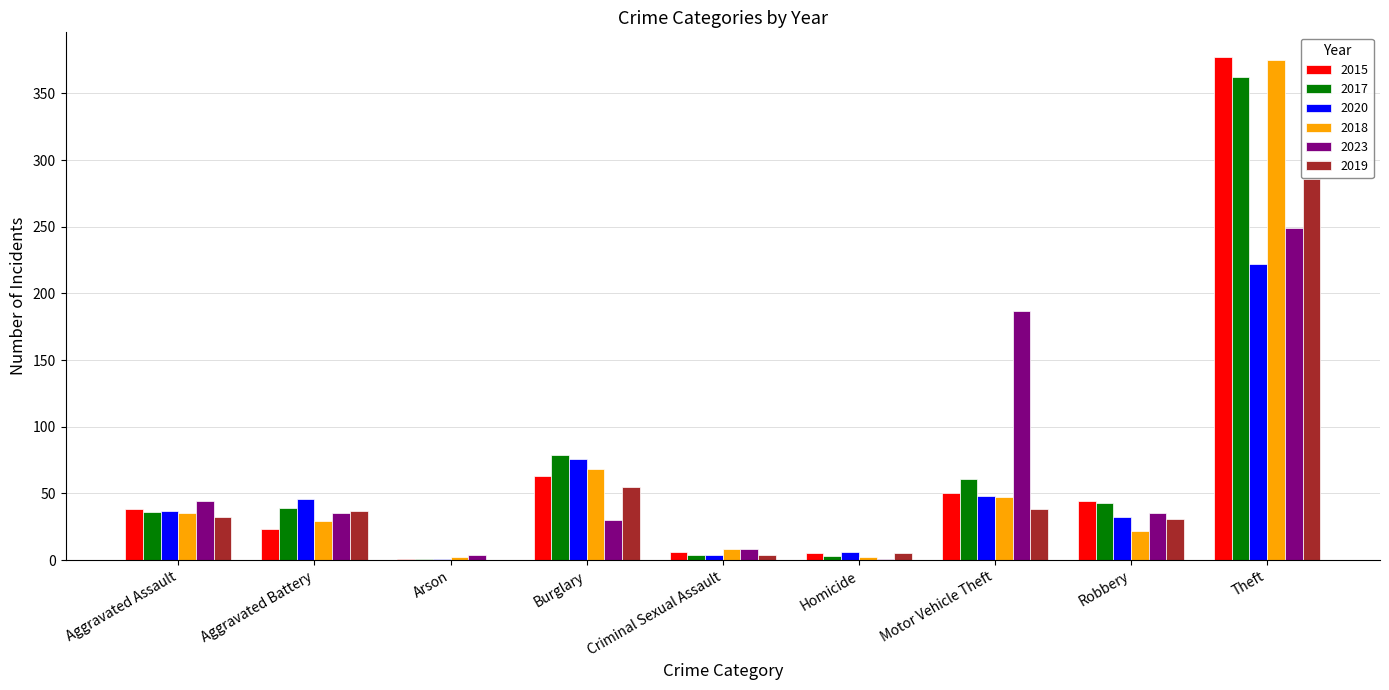

Is the value of 2018 at Arson greater than the value of 2020 at Robbery?

No